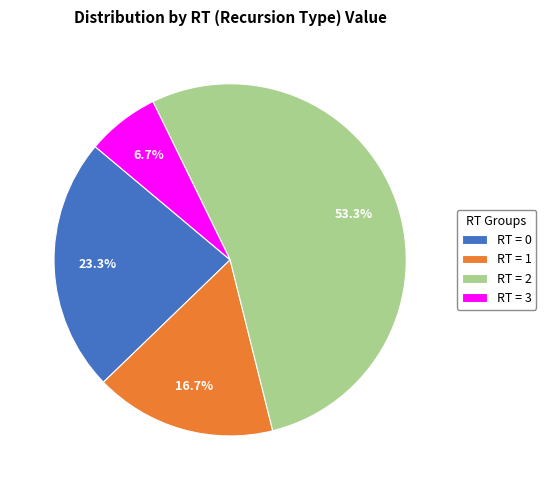

Approximately how many times larger is the value at RT = 3 compared to RT = 0?

0.3